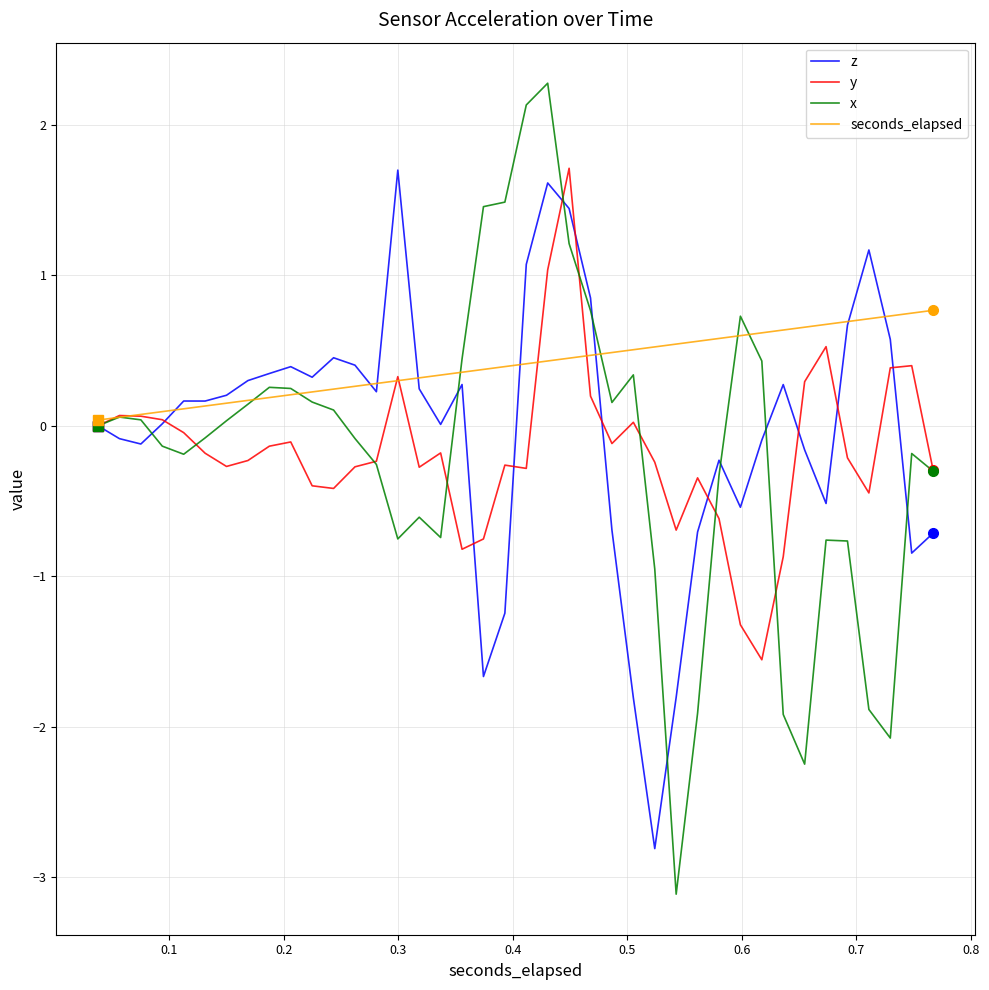

What is the lowest value of the y series?

-1.6